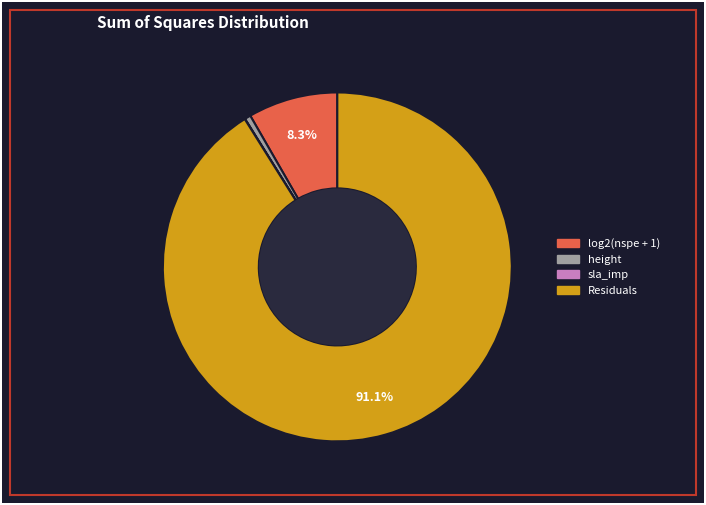

Does any single category account for the majority?

Yes